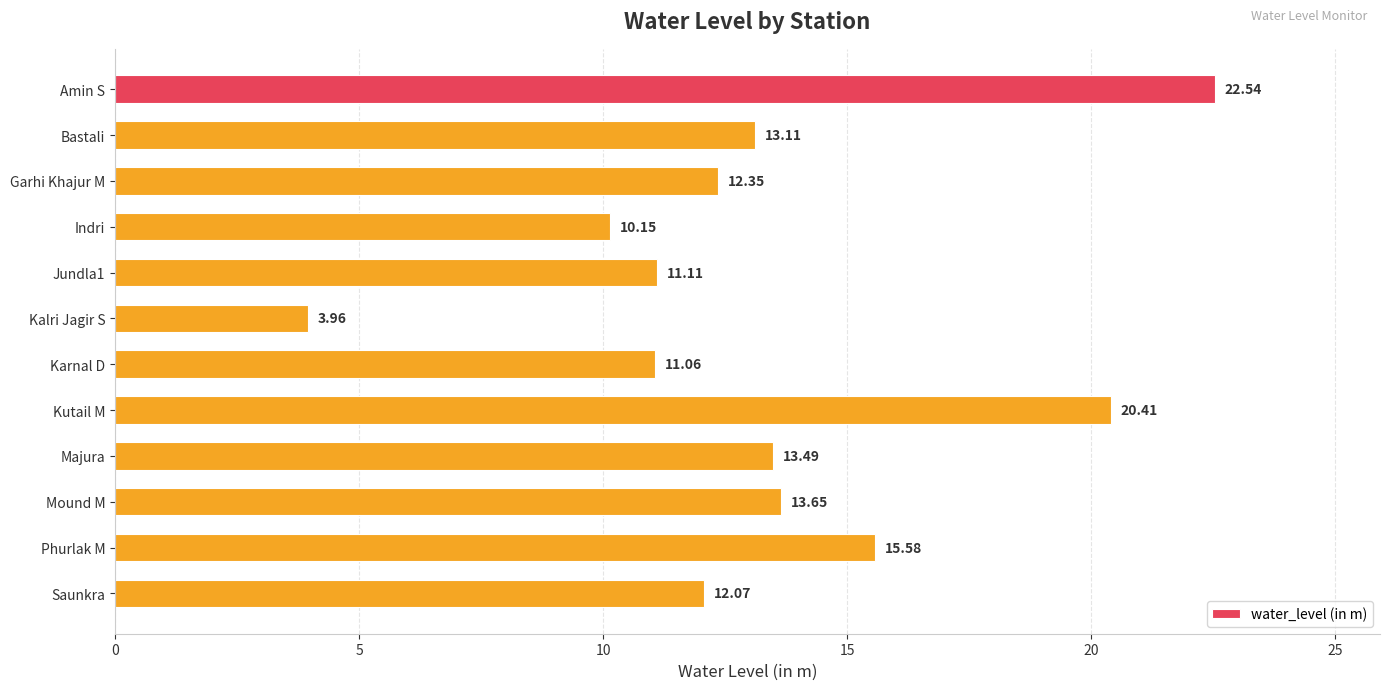

Rank the categories by value from highest to lowest.

Amin S, Kutail M, Phurlak M, Mound M, Majura, Bastali, Garhi Khajur M, Saunkra, Jundla1, Karnal D, Indri, Kalri Jagir S